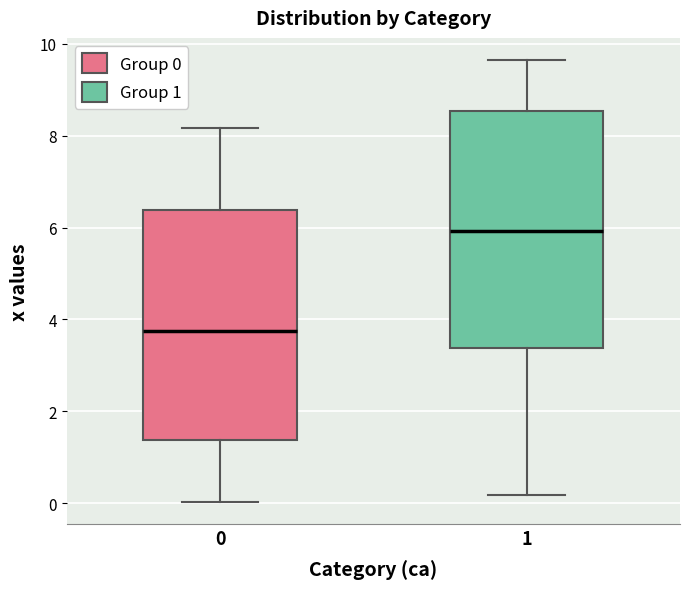

Reading left to right, read every box against the y-axis: the position of its median line, the range the box covers, and the ends of its whiskers. The values are not printed on the chart, so give them approximately, as read against the axis.

0: median 3.8, box 1.4 to 6.4, whiskers 0.0 to 8.2
1: median 6.0, box 3.4 to 8.6, whiskers 0.2 to 9.6